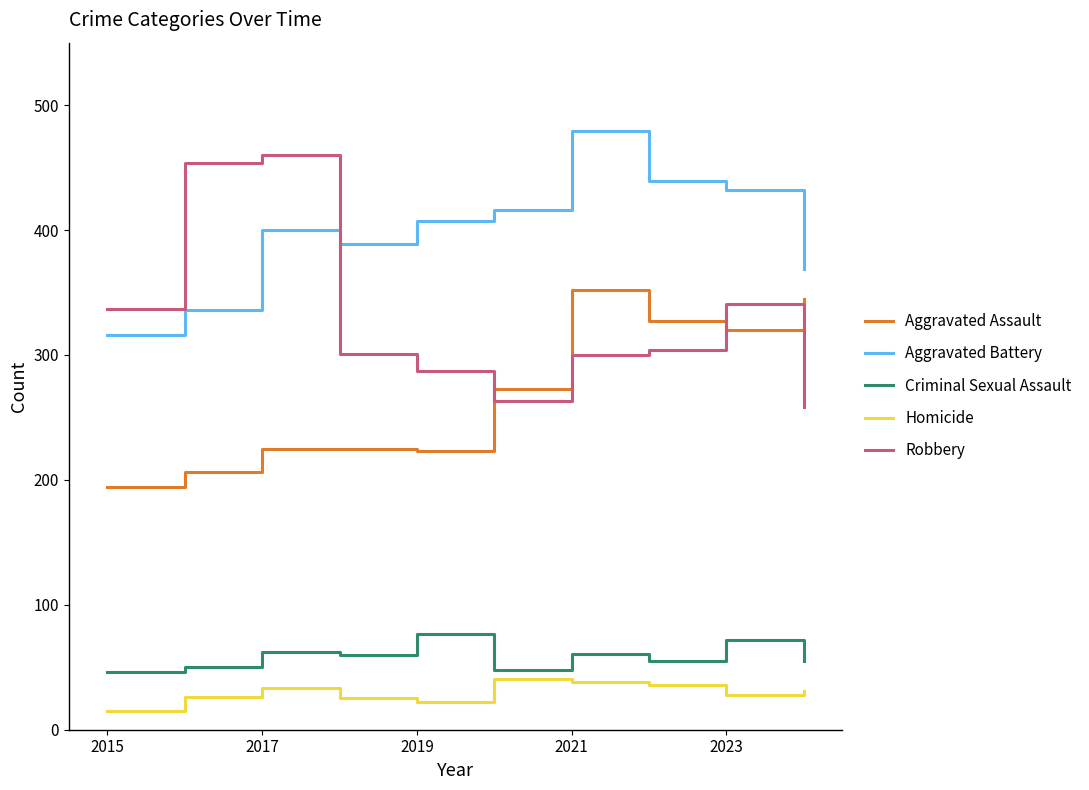

What is the maximum value for Criminal Sexual Assault?

77